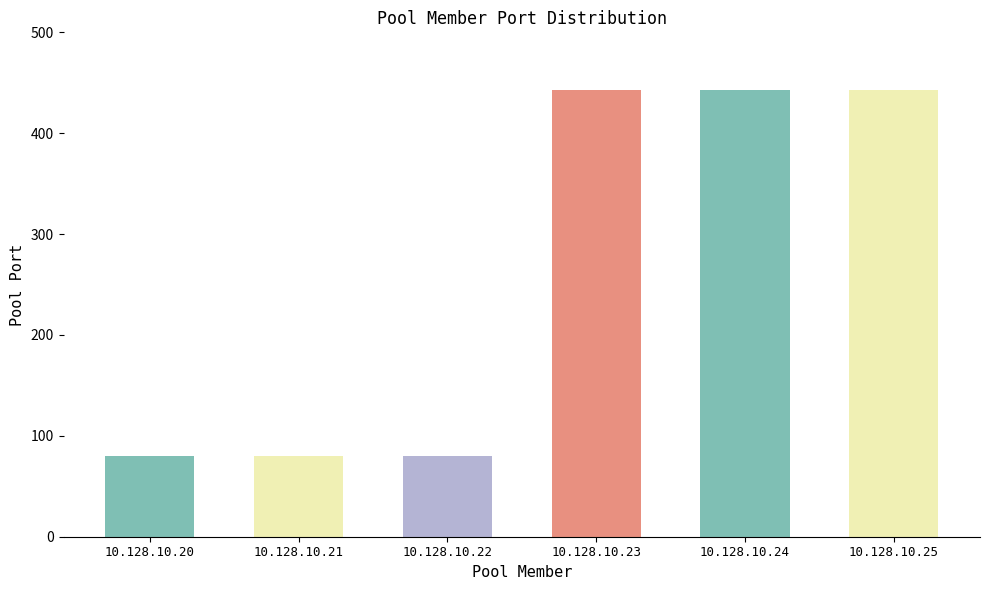

The value at 10.128.10.22 is 80. True or false?

True